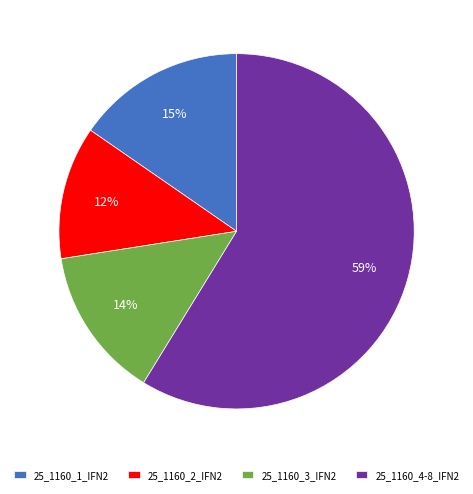

Combined, do 25_1160_1_IFN2 and 25_1160_4-8_IFN2 account for over 50%?

Yes